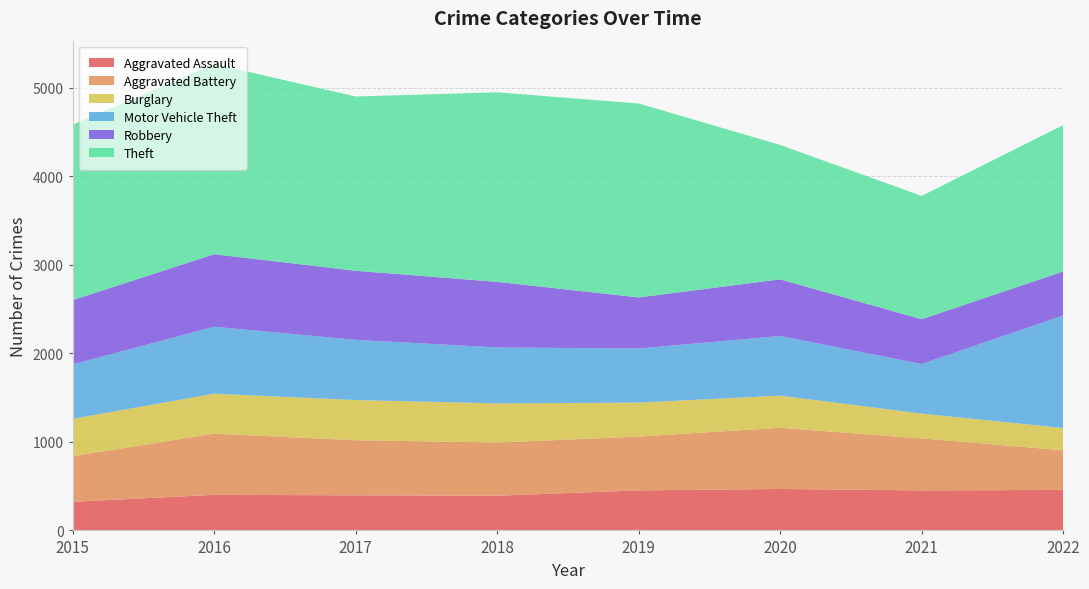

Reading right to left, transcribe all the data shown in this chart.

Aggravated Assault: 2022=457	2021=452	2020=468	2019=452	2018=392	2017=396	2016=402	2015=323
Aggravated Battery: 2022=448	2021=587	2020=691	2019=608	2018=600	2017=623	2016=691	2015=515
Burglary: 2022=251	2021=280	2020=363	2019=383	2018=443	2017=453	2016=451	2015=422
Motor Vehicle Theft: 2022=1272	2021=560	2020=674	2019=611	2018=631	2017=680	2016=756	2015=614
Robbery: 2022=496	2021=506	2020=639	2019=577	2018=741	2017=780	2016=819	2015=726
Theft: 2022=1653	2021=1392	2020=1518	2019=2190	2018=2140	2017=1968	2016=2148	2015=1981